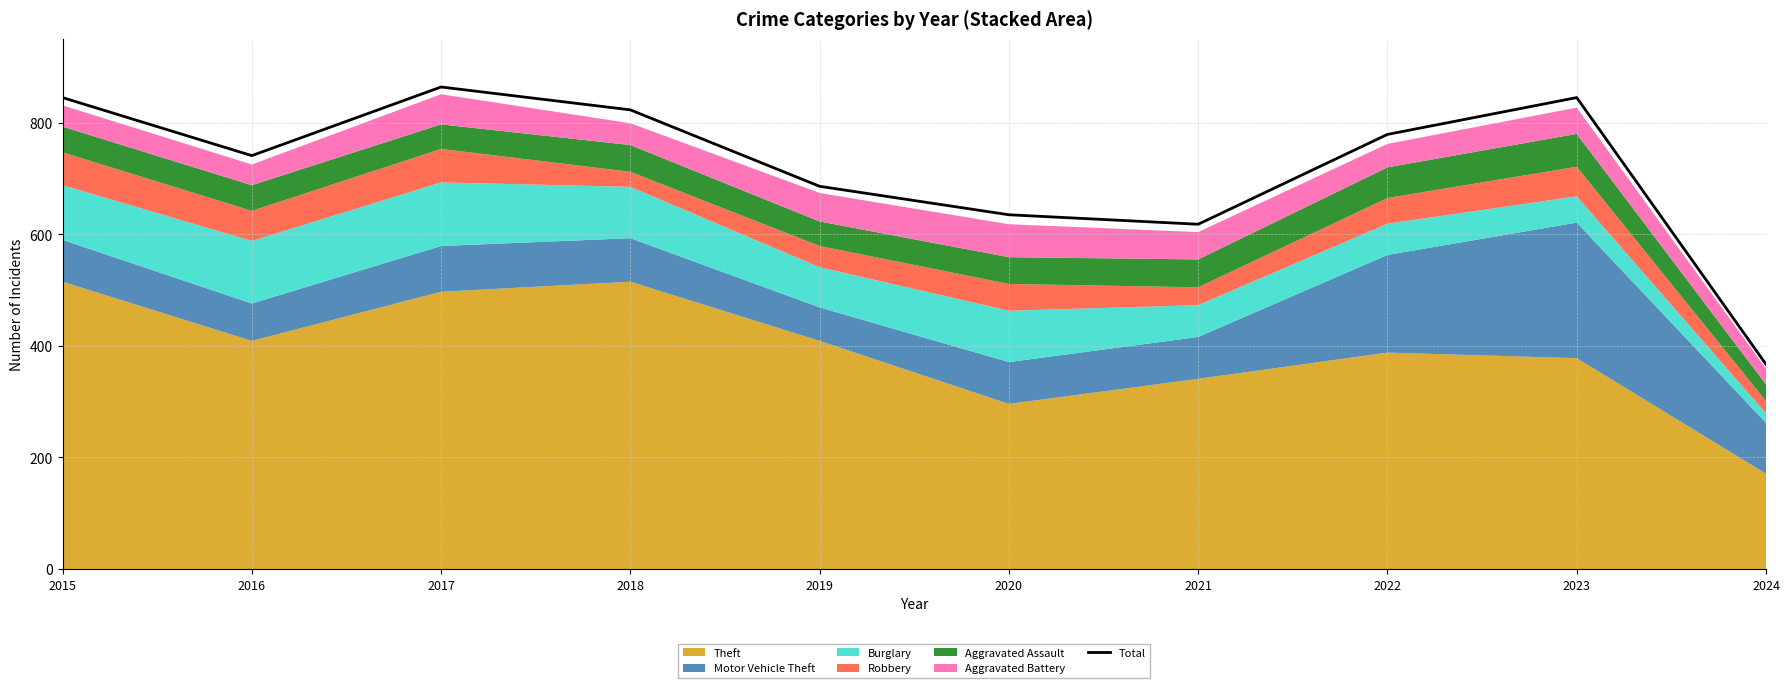

What is the greatest value displayed?

864